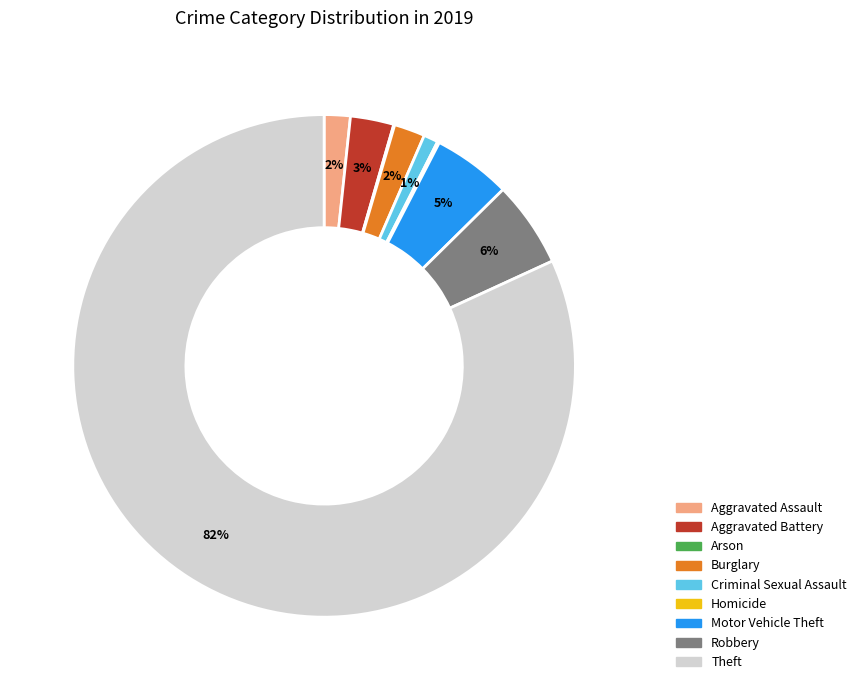

To the nearest percent, what is the combined percentage of Criminal Sexual Assault and Burglary?

3%